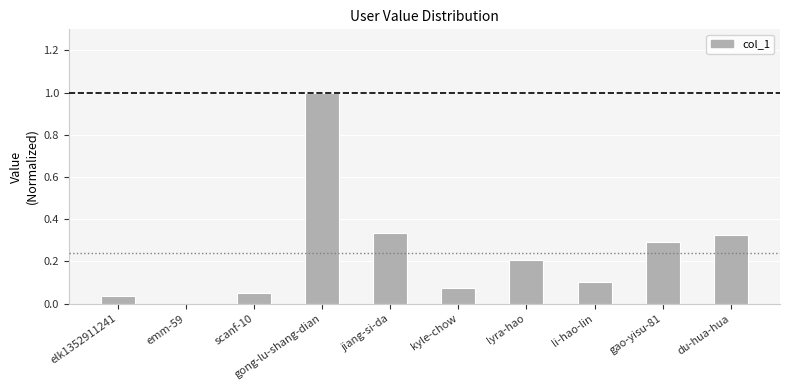

Which label corresponds to the largest value in the chart?

gong-lu-shang-dian